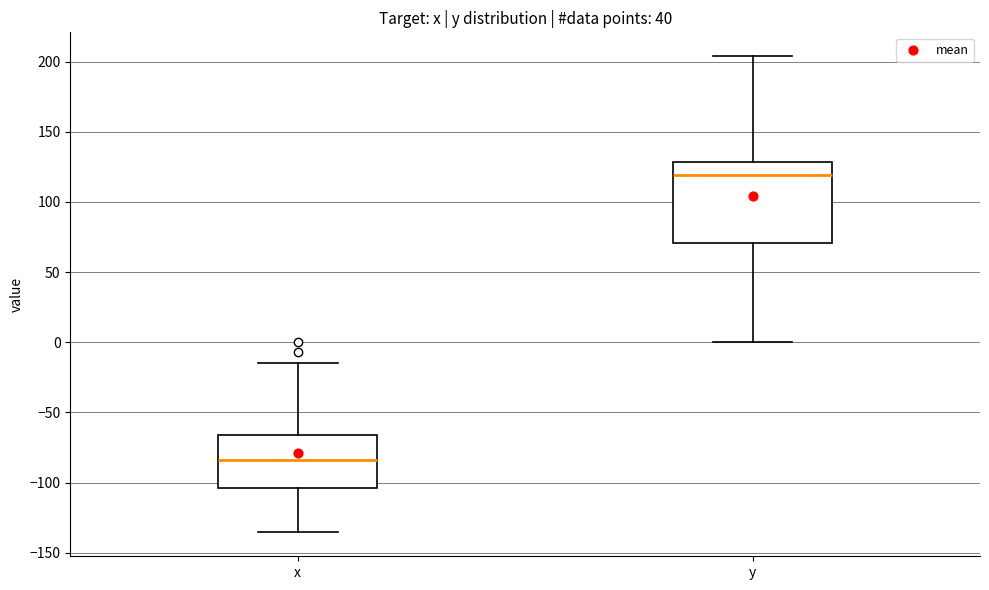

Where is the upper edge of the box for y on the y-axis? The values are not printed on the chart, so give them approximately, as read against the axis.

130